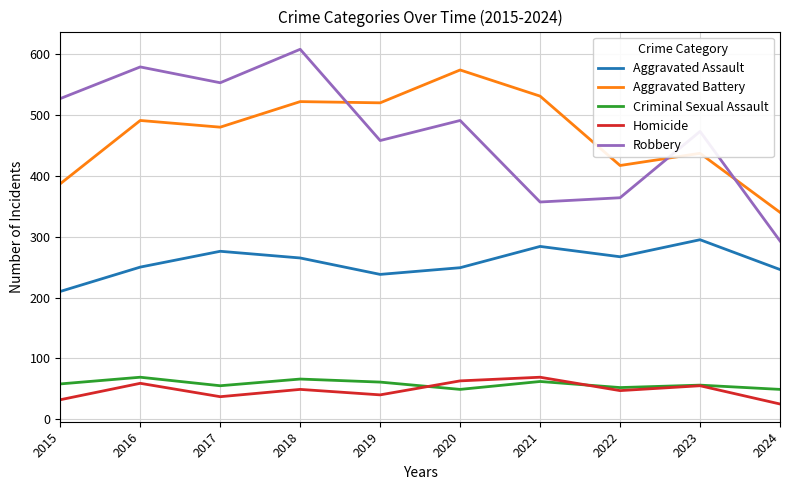

What is the difference between the second highest and second lowest values in the Aggravated Battery series?

144